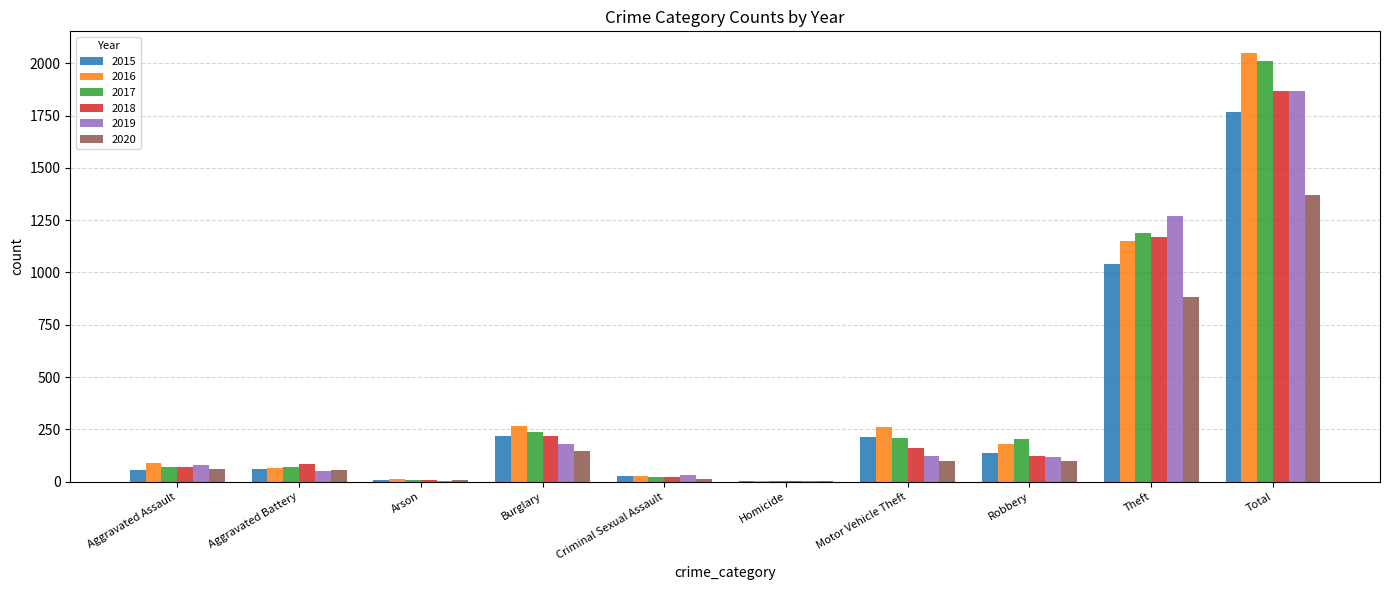

What is the highest value of the 2018 series?

1865